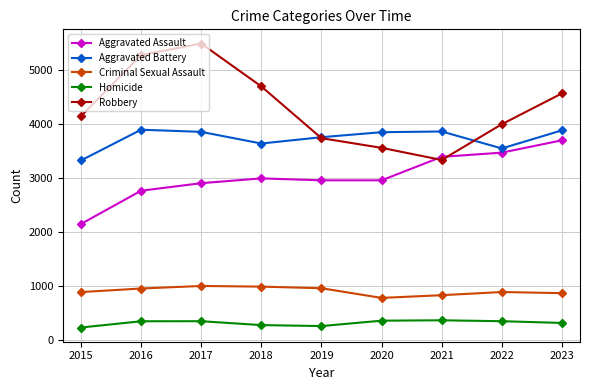

True or false: Robbery and Homicide cross at least once.

False